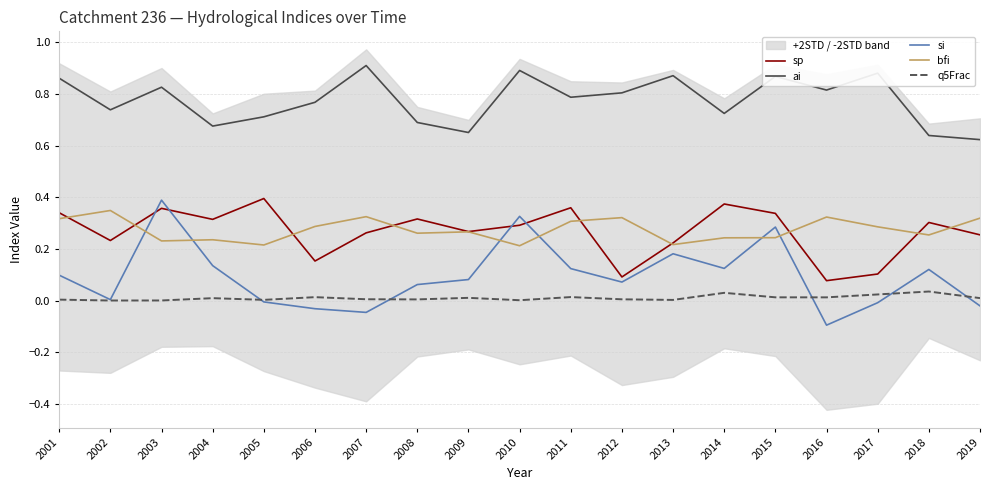

List the series in order of their peak value, highest first.

ai, sp, si, bfi, q5Frac